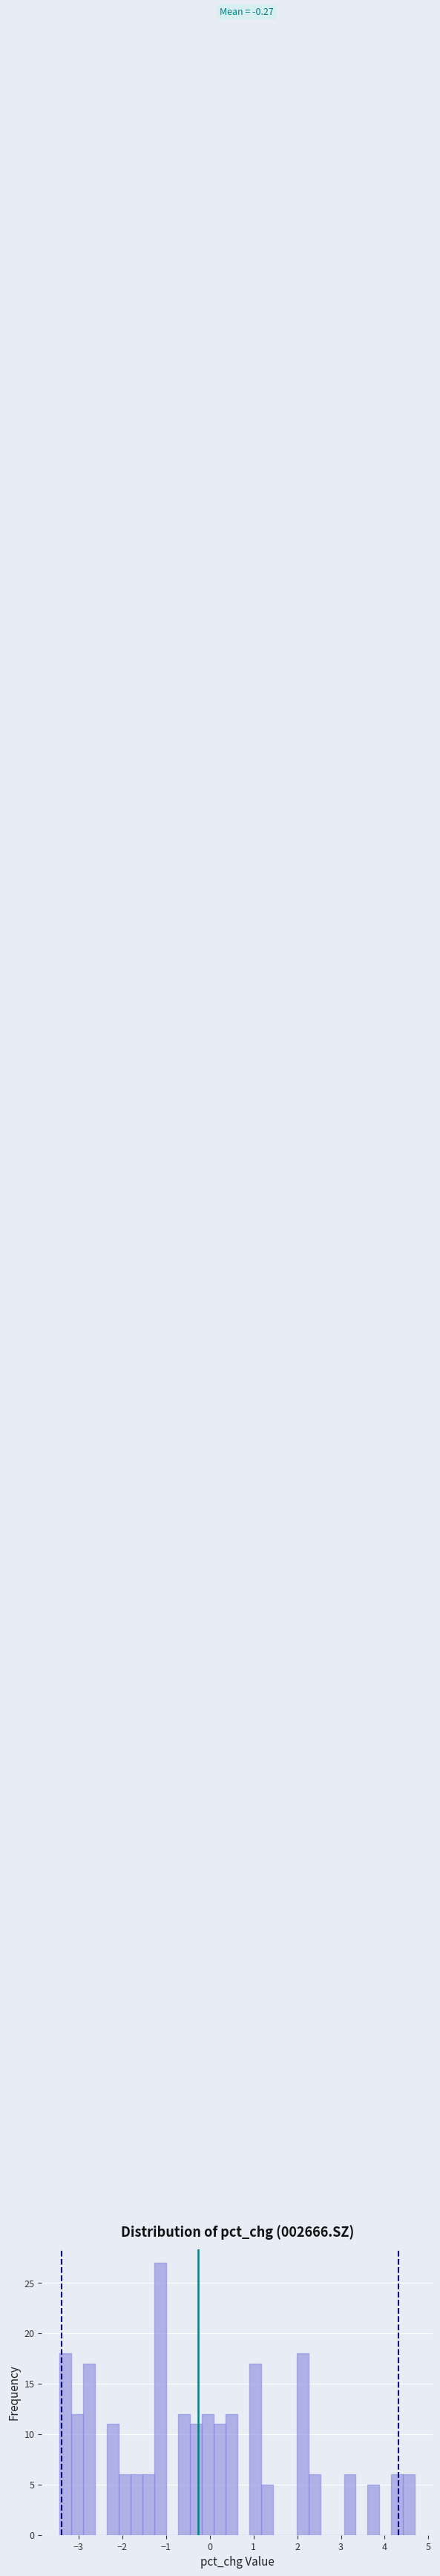

Read against the x-axis, roughly where is the centre of the tallest bar?

-1.1